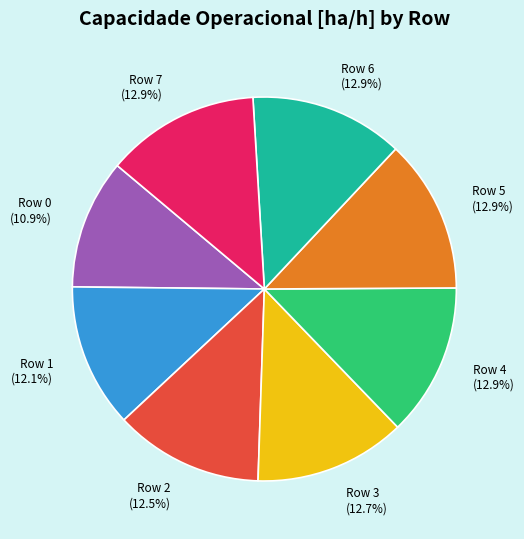

Combined, do Row 4 and Row 2 account for over 50%?

No